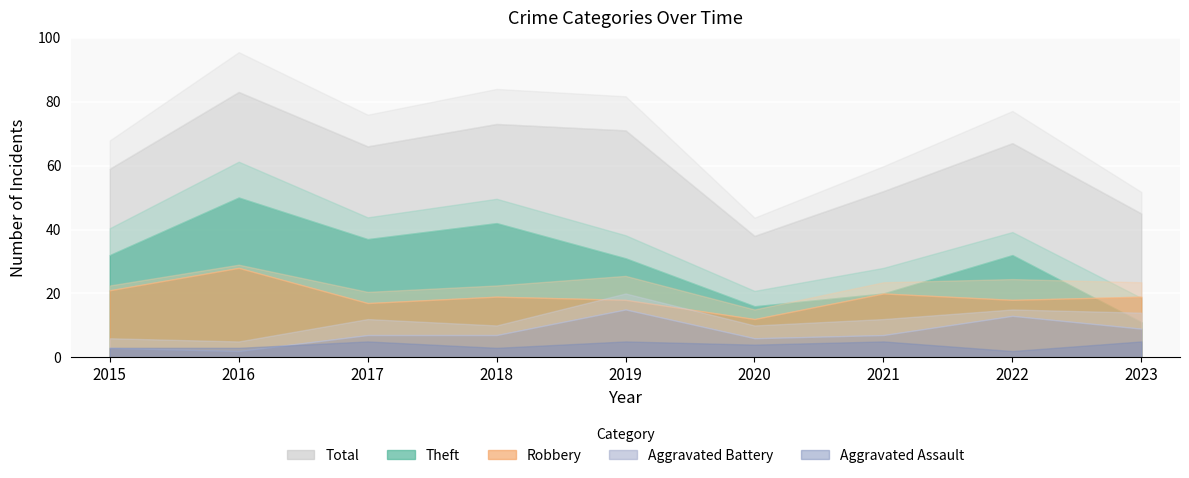

Is it true that Robbery equals 18 at 2019?

True